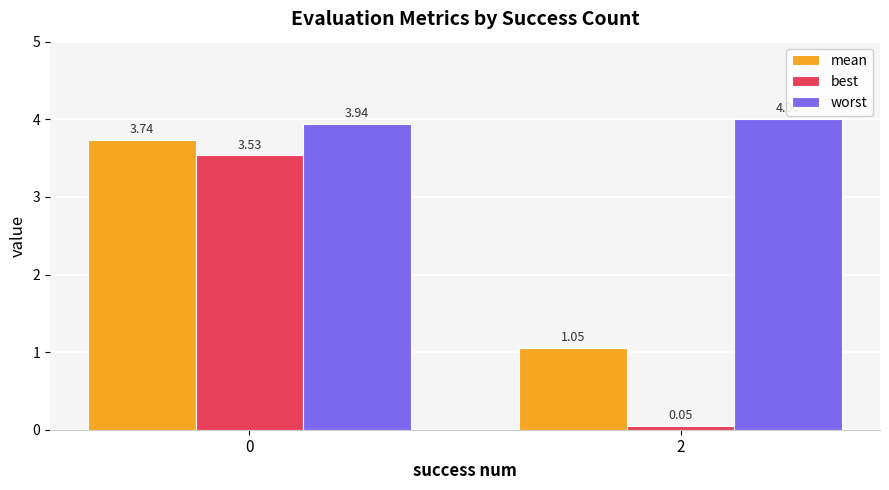

What is the sum of the mean values at 0 and 2?

4.8